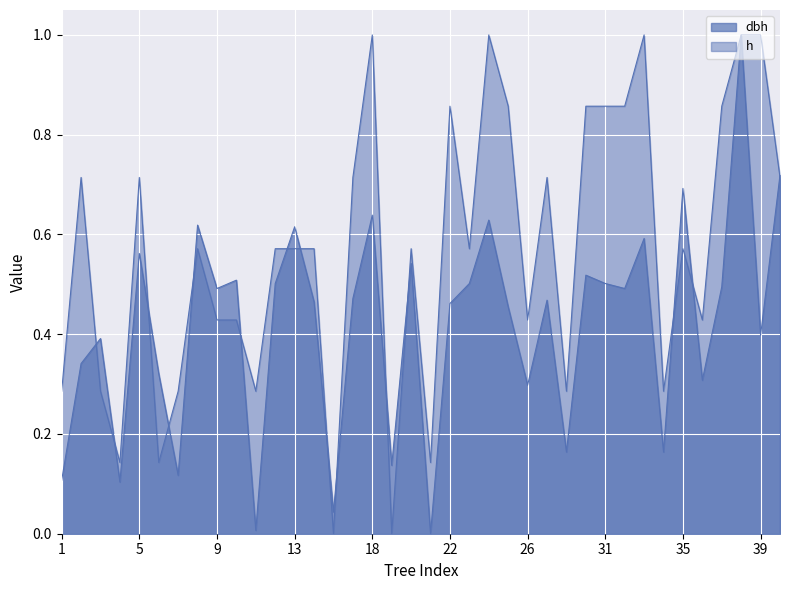

Rank the series by their average value, from lowest to highest.

dbh, h